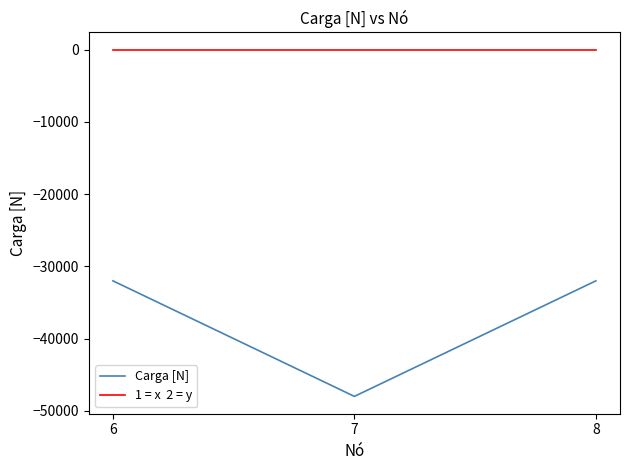

What is the smallest value displayed?

-48000